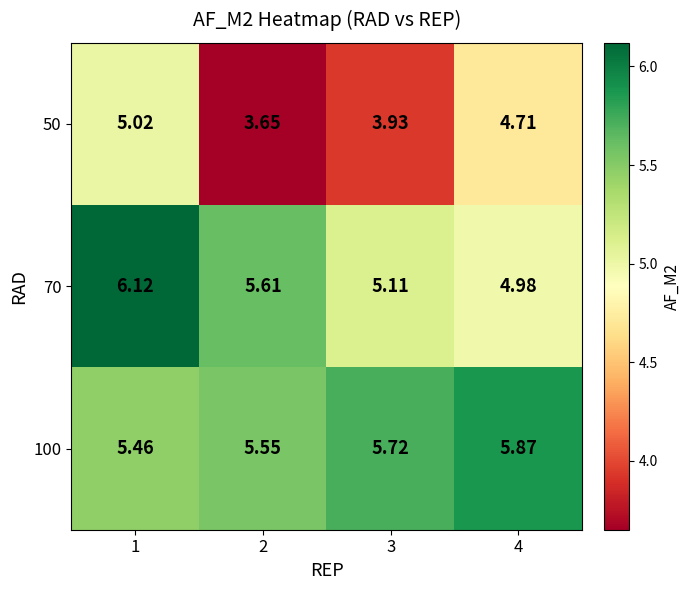

At which category is the sum across all series the highest?

1